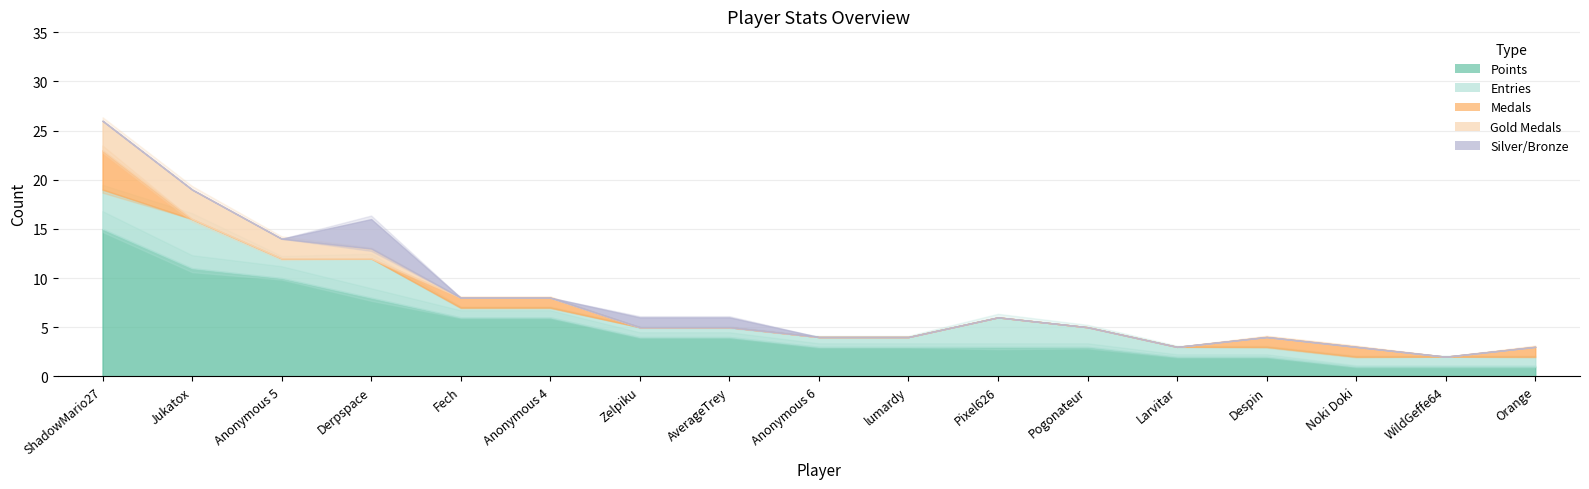

Is it true that Points equals 0 at Orange?

False